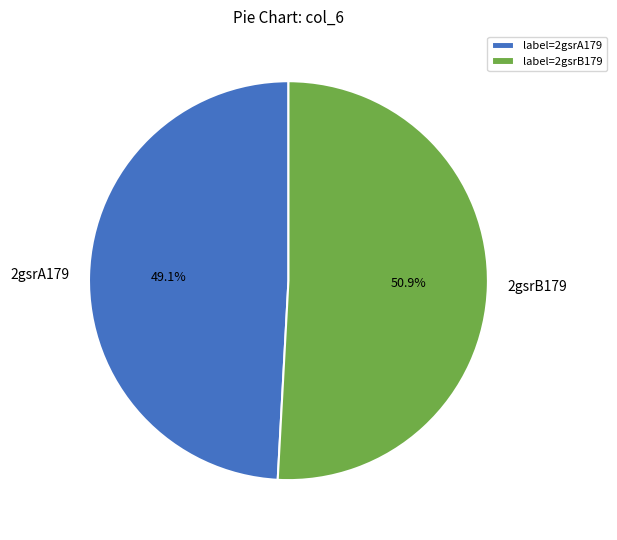

To the nearest percent, what portion does 2gsrA179 represent?

49%